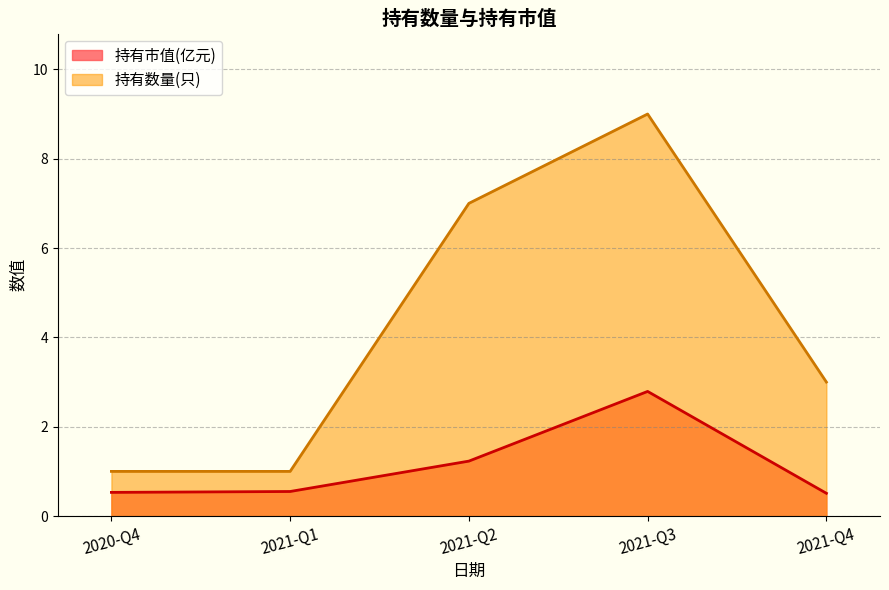

The value of 持有数量(只) at 2020-Q4 is 1.5. True or false?

False